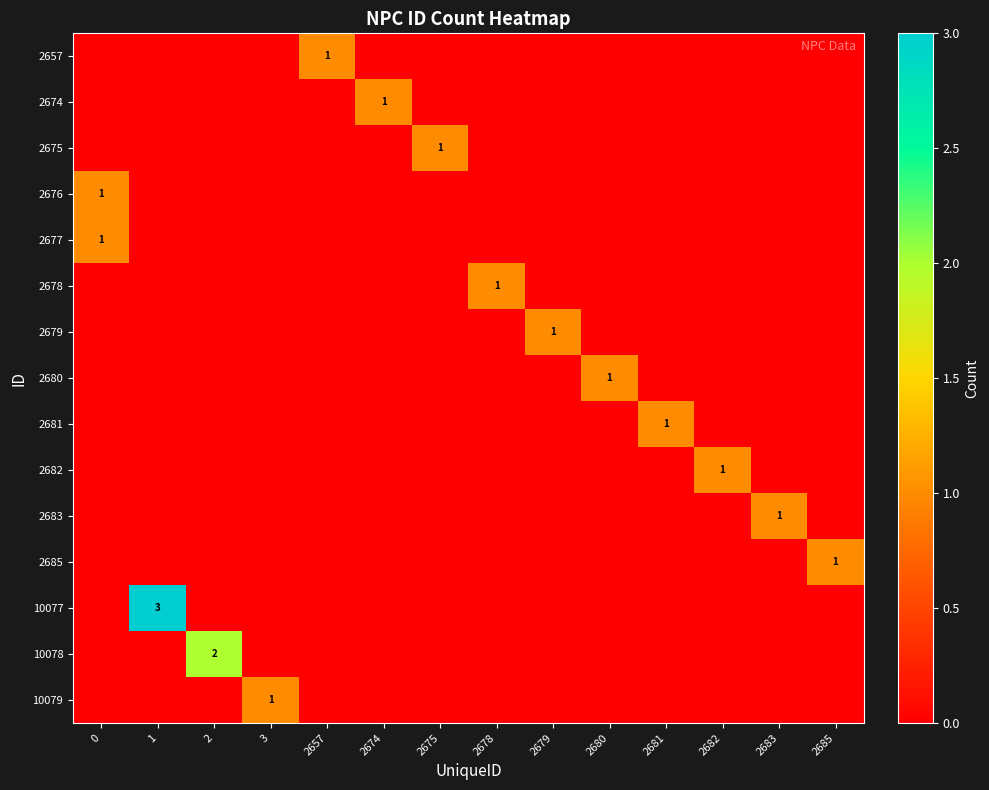

The value of row_0 at 2680 is 0. True or false?

False